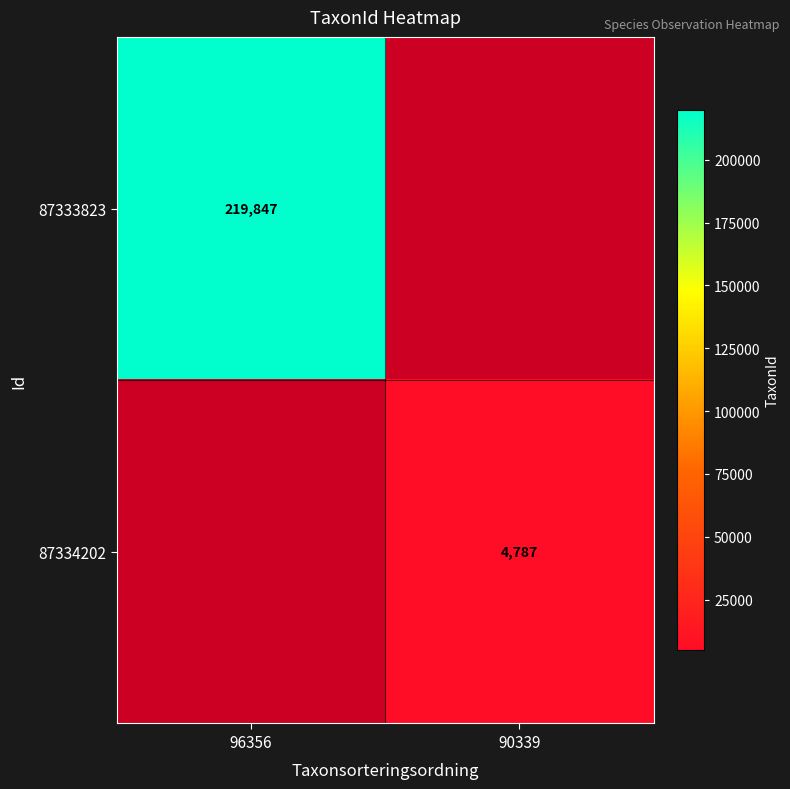

The 87333823 series shows 315032 at 96356. True or false?

False